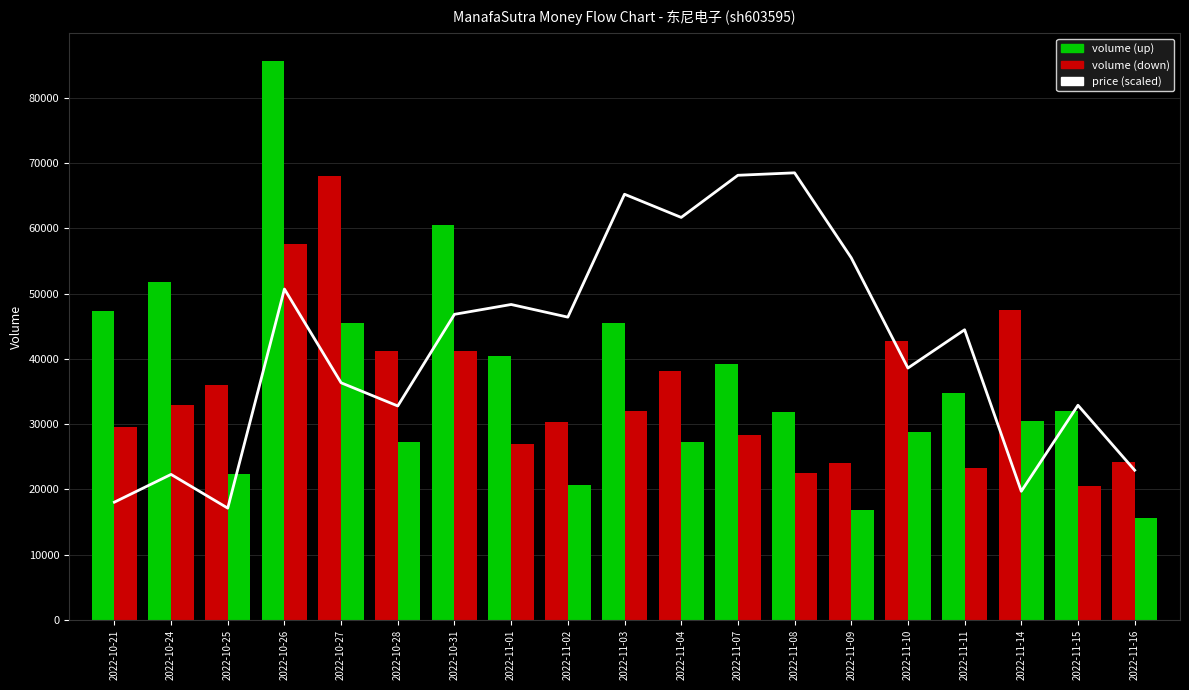

What is the label of the 17th bar from the left?

2022-11-14